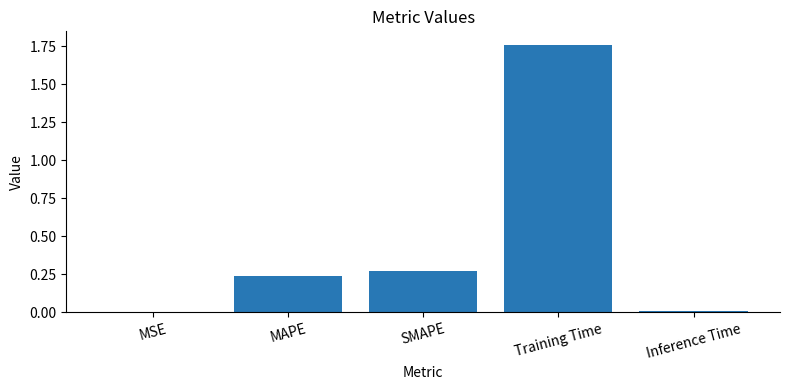

True or false: the data shows 0.0 at MSE.

True